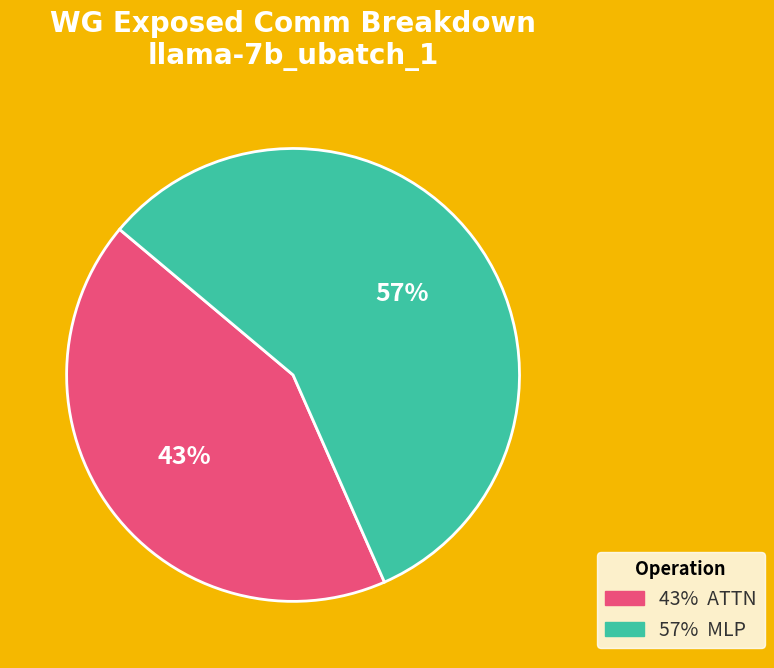

Does any single category account for the majority?

Yes